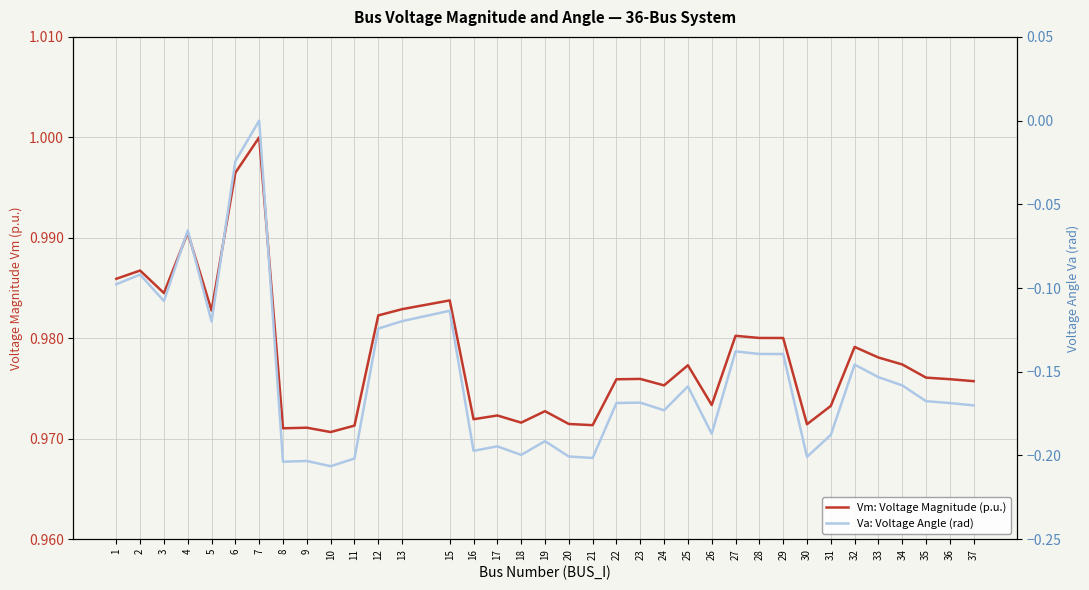

At which category does Va: Voltage Angle (rad) reach its first local peak?

2